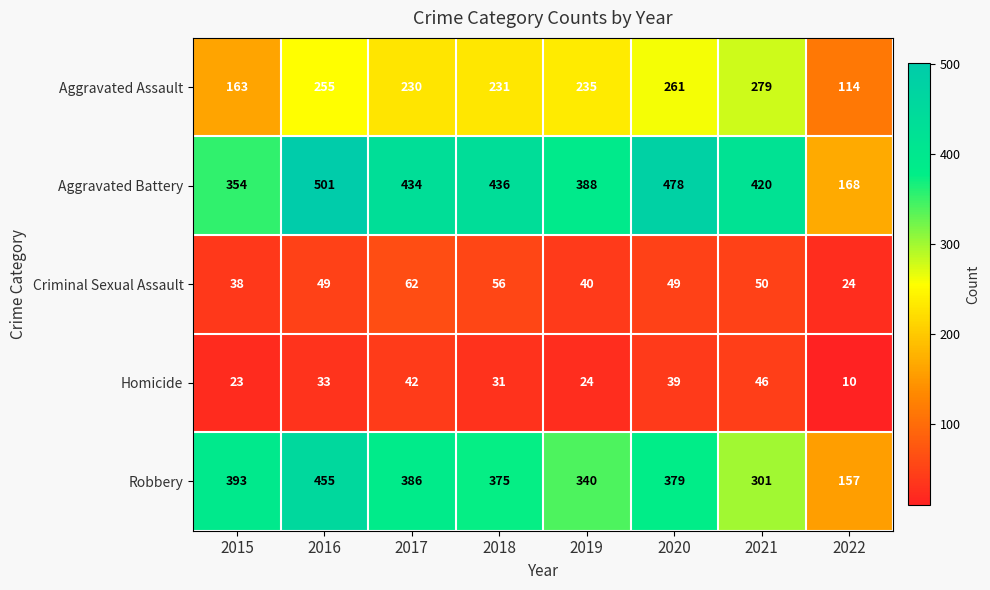

Rank the series by their maximum value, from highest to lowest.

Aggravated Battery, Robbery, Aggravated Assault, Criminal Sexual Assault, Homicide